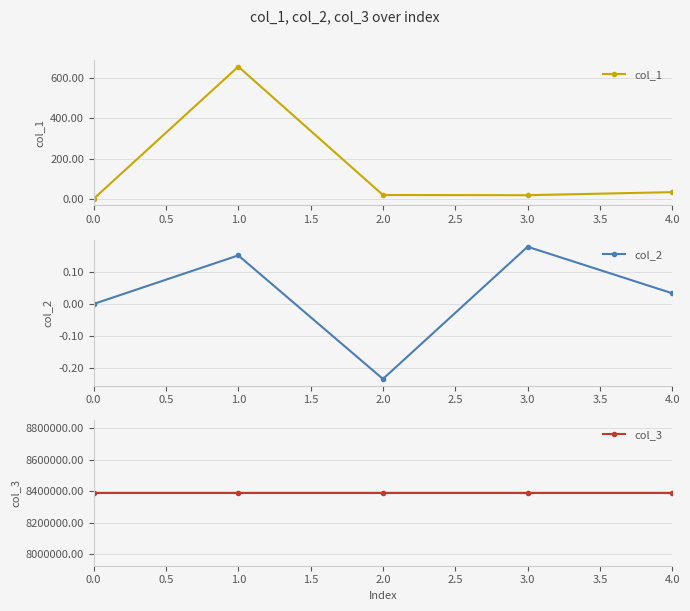

Where is the first local maximum for col_1?

1.0